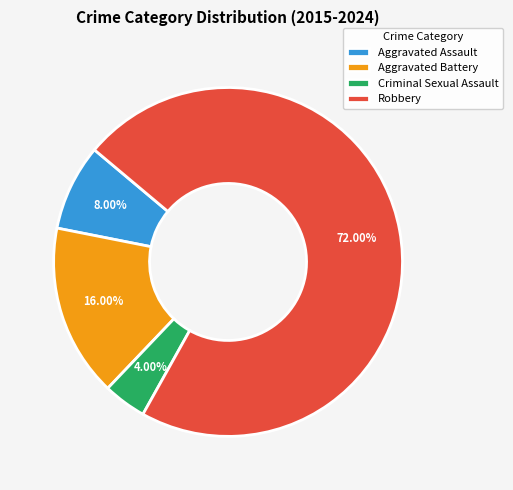

What is the smallest slice in the pie chart?

Criminal Sexual Assault